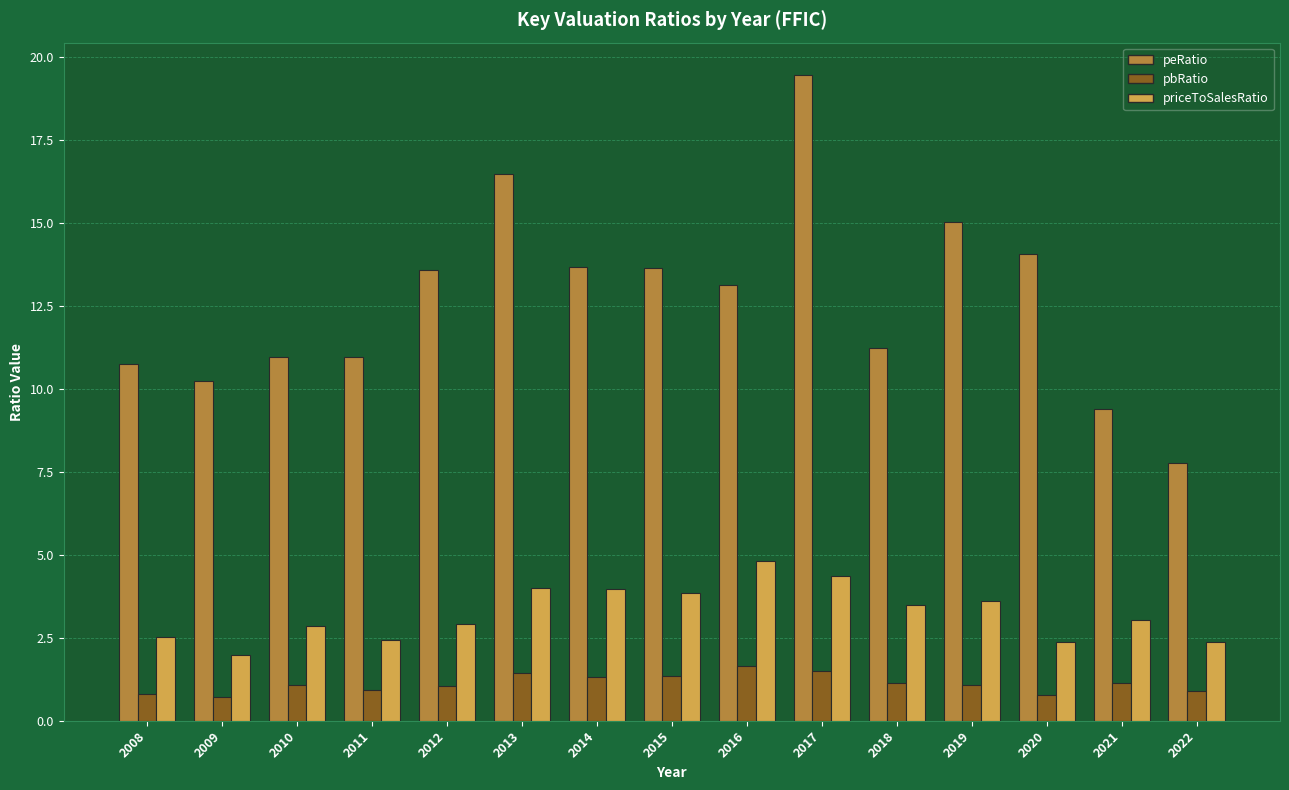

The pbRatio series shows 1.7 at 2016. True or false?

True